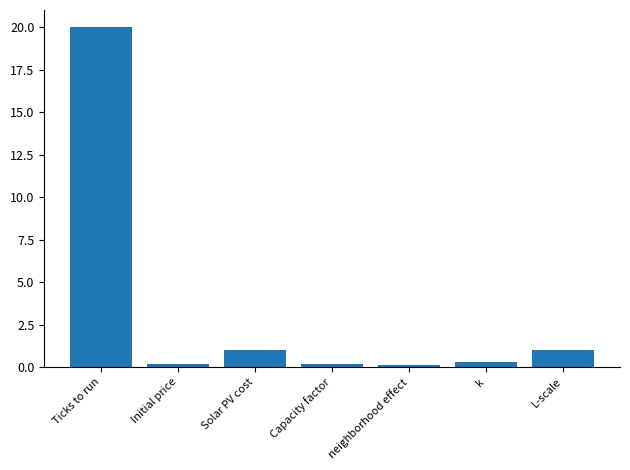

What is the maximum value shown in the chart?

20.0